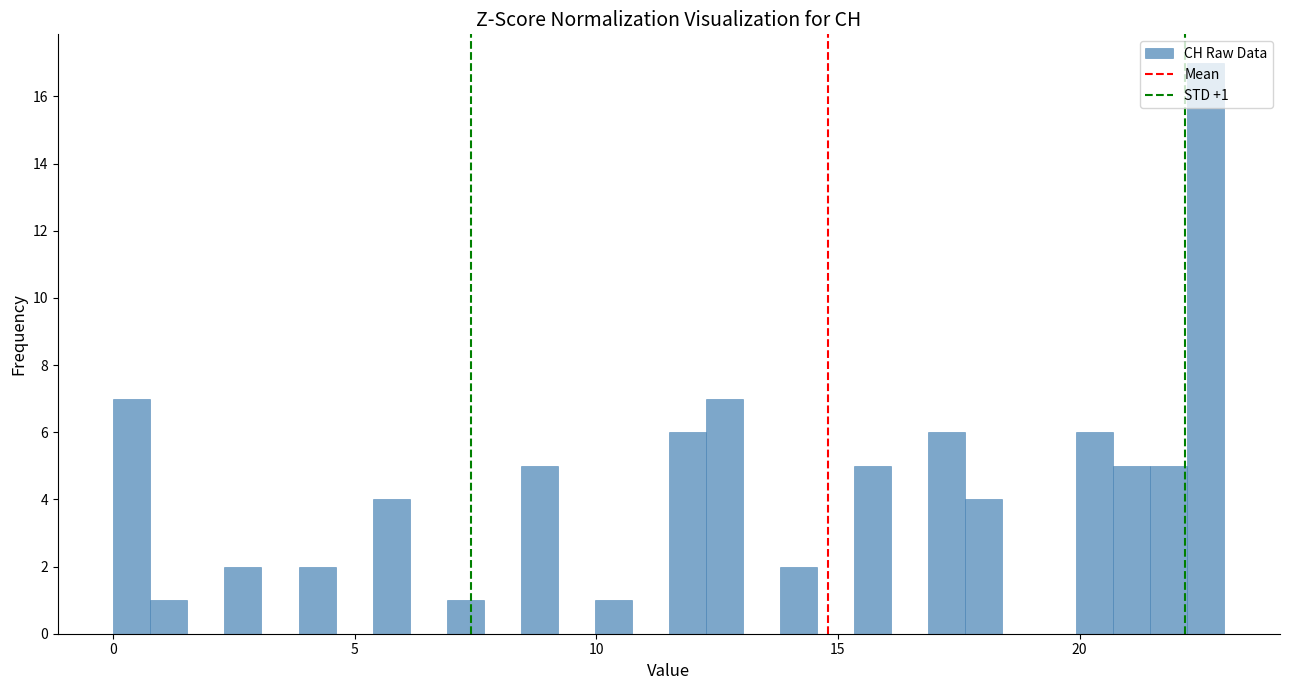

Around what value on the x-axis is the tallest bar? Give the approximate position of its centre, as read against the axis.

22.5